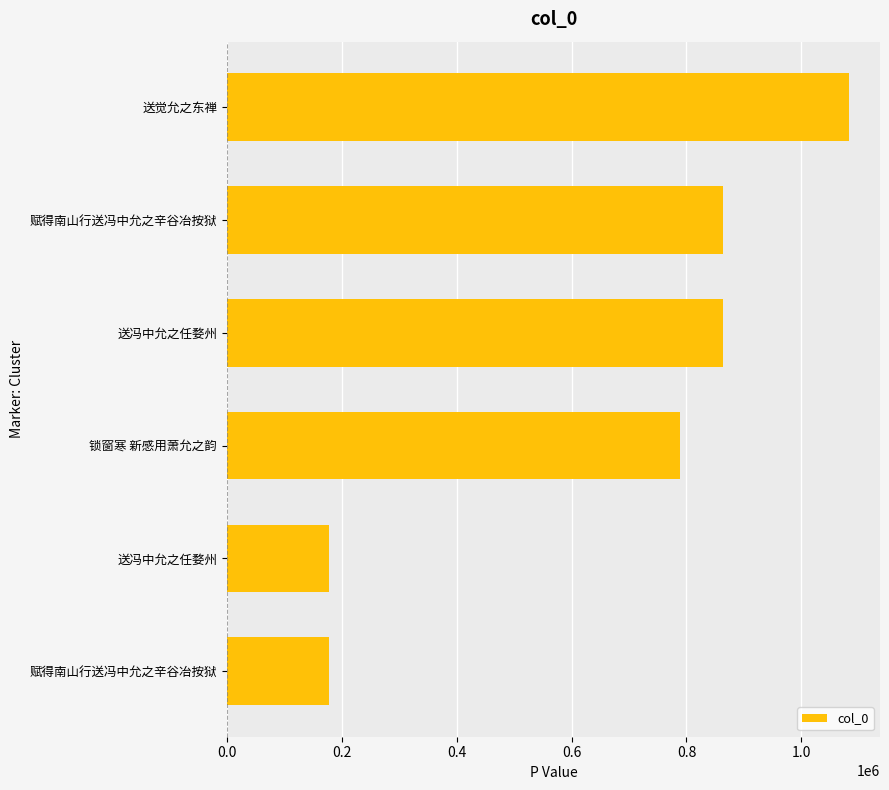

How many bars are there in total?

6